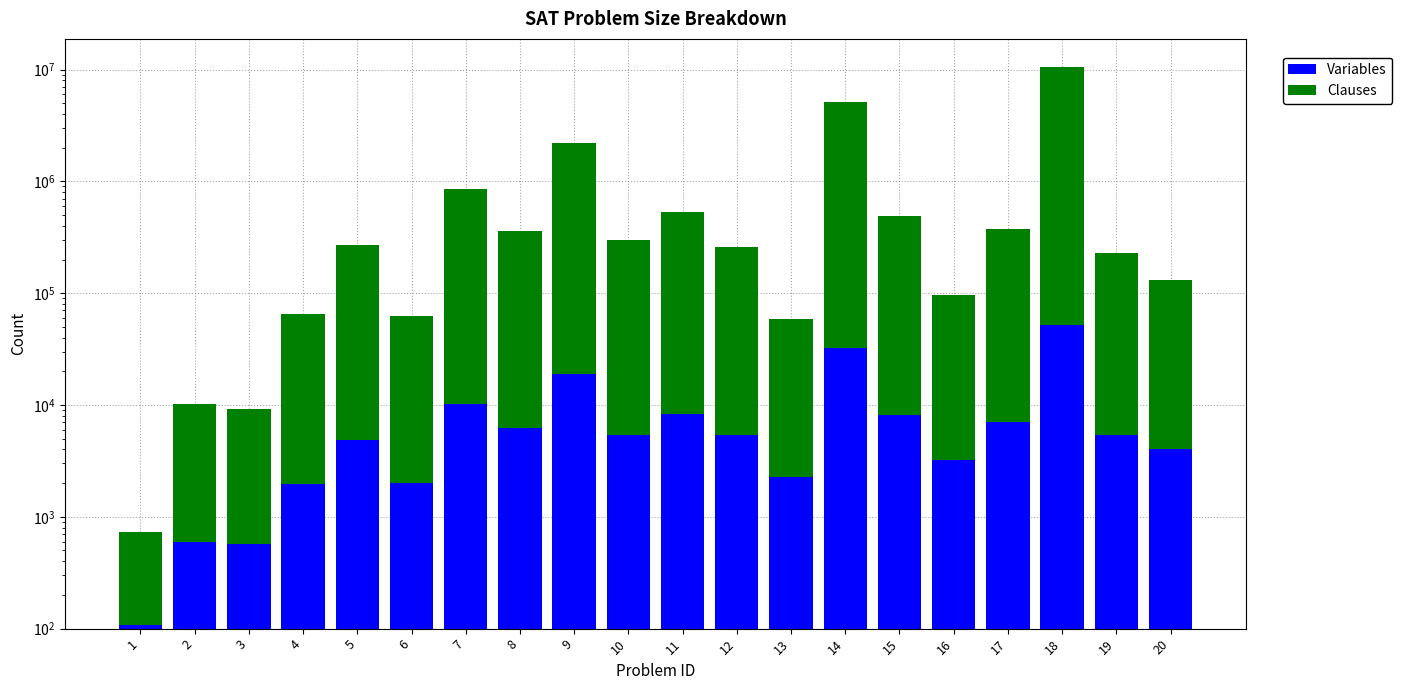

What is the average value of the Variables series?

8941